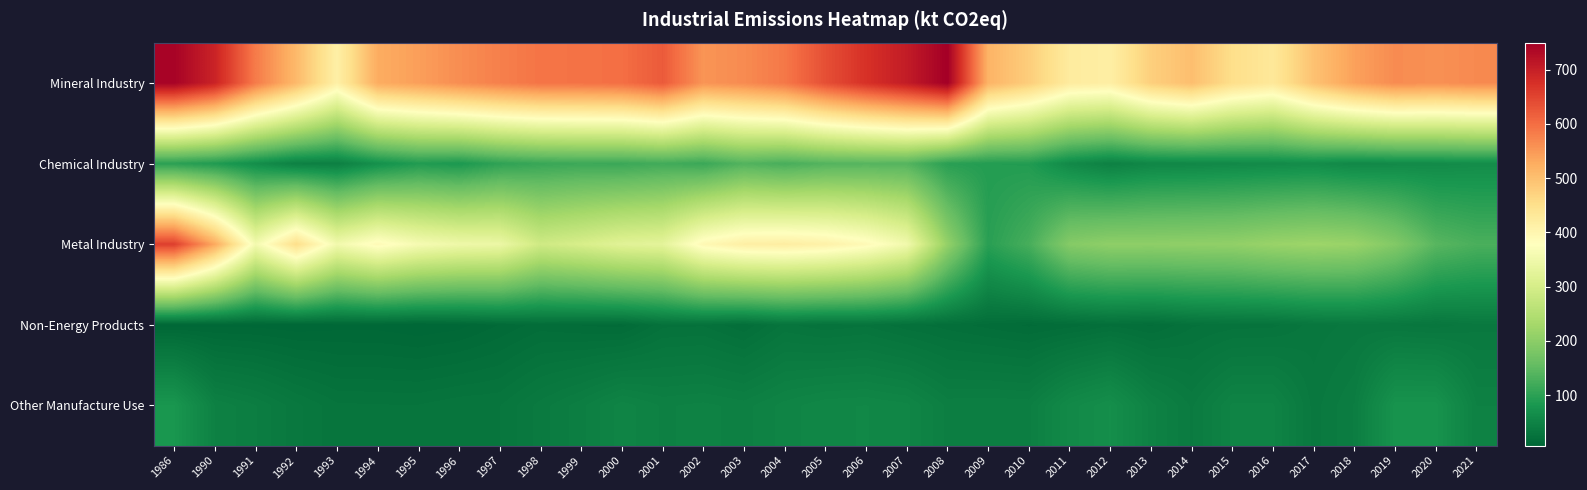

Reading right to left, what are all the values shown in this chart?

Mineral Industry: 2021=567.5	2020=559.7	2019=565.1	2018=540.5	2017=496.6	2016=431.4	2015=452.4	2014=501.4	2013=476.7	2012=416.8	2011=423.8	2010=479.4	2009=516.9	2008=749.9	2007=705.1	2006=673.8	2005=636.1	2004=587.6	2003=565.9	2002=554.8	2001=622.8	2000=598.4	1999=593.6	1998=592.2	1997=578.5	1996=563.1	1995=542.9	1994=526.7	1993=412.6	1992=508.6	1991=584.0	1990=694.1	1986=743.8
Chemical Industry: 2021=65.2	2020=62.0	2019=60.3	2018=58.1	2017=64.9	2016=62.1	2015=59.9	2014=56.9	2013=55.4	2012=46.2	2011=60.1	2010=89.9	2009=91.1	2008=97.4	2007=138.8	2006=140.4	2005=137.5	2004=126.6	2003=136.6	2002=113.5	2001=120.8	2000=114.2	1999=115.5	1998=111.6	1997=102.3	1996=83.1	1995=88.7	1994=70.4	1993=44.1	1992=45.9	1991=66.6	1990=88.1	1986=98.3
Metal Industry: 2021=129.1	2020=142.9	2019=189.0	2018=216.2	2017=220.8	2016=215.9	2015=206.8	2014=205.1	2013=203.2	2012=203.8	2011=192.5	2010=125.9	2009=97.0	2008=209.2	2007=352.4	2006=390.1	2005=410.3	2004=419.0	2003=415.4	2002=393.3	2001=327.2	2000=321.3	1999=303.1	1998=289.4	1997=342.3	1996=346.9	1995=360.9	1994=389.7	1993=353.3	1992=451.6	1991=356.3	1990=530.0	1986=655.6
Non-Energy Products: 2021=34.6	2020=31.0	2019=32.8	2018=33.8	2017=31.3	2016=26.2	2015=25.6	2014=23.6	2013=17.8	2012=20.4	2011=16.7	2010=14.8	2009=17.1	2008=19.8	2007=22.2	2006=26.5	2005=24.9	2004=27.8	2003=18.7	2002=23.8	2001=23.2	2000=14.1	1999=15.2	1998=16.8	1997=12.7	1996=8.3	1995=6.7	1994=8.3	1993=8.3	1992=7.4	1991=8.4	1990=8.5	1986=8.1
Other Manufacture Use: 2021=47.4	2020=75.2	2019=75.2	2018=41.8	2017=34.4	2016=50.9	2015=51.0	2014=38.1	2013=48.7	2012=68.0	2011=60.0	2010=43.7	2009=44.2	2008=43.6	2007=54.1	2006=56.2	2005=55.6	2004=51.6	2003=46.1	2002=48.3	2001=46.9	2000=52.0	1999=43.5	1998=37.1	1997=29.9	1996=29.3	1995=27.3	1994=27.3	1993=27.7	1992=33.8	1991=41.7	1990=47.2	1986=80.1